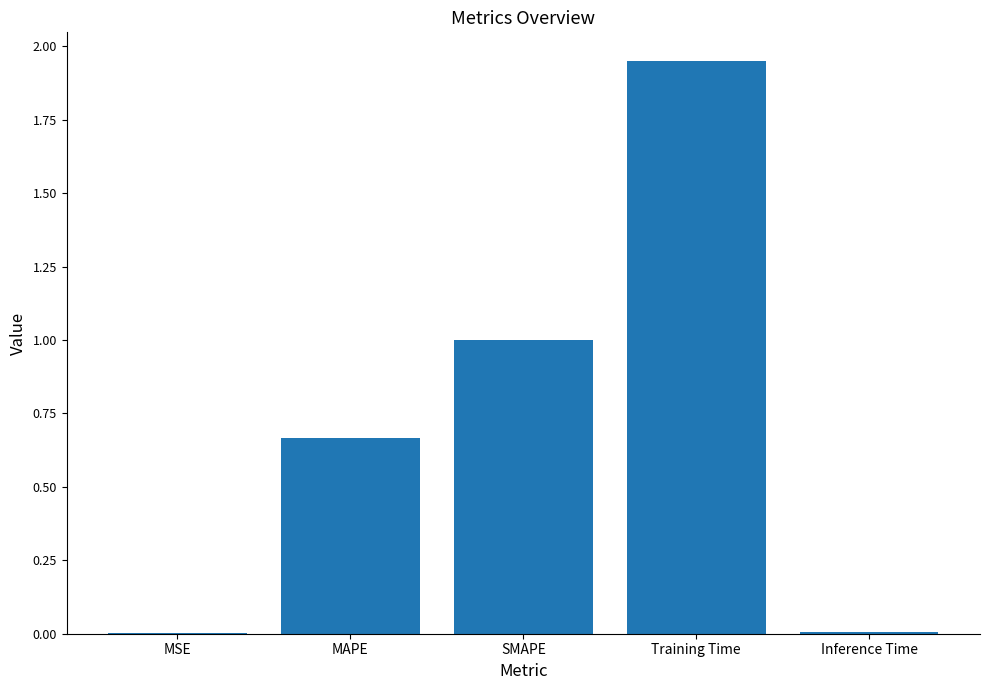

At which category does the chart reach its peak across all series?

Training Time